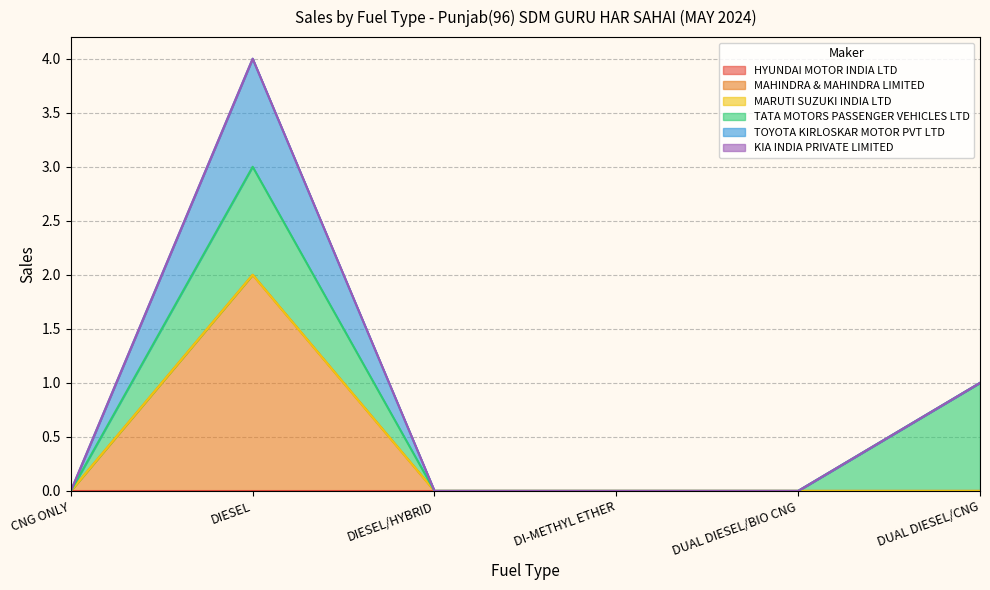

How many categories are shown in the chart?

6